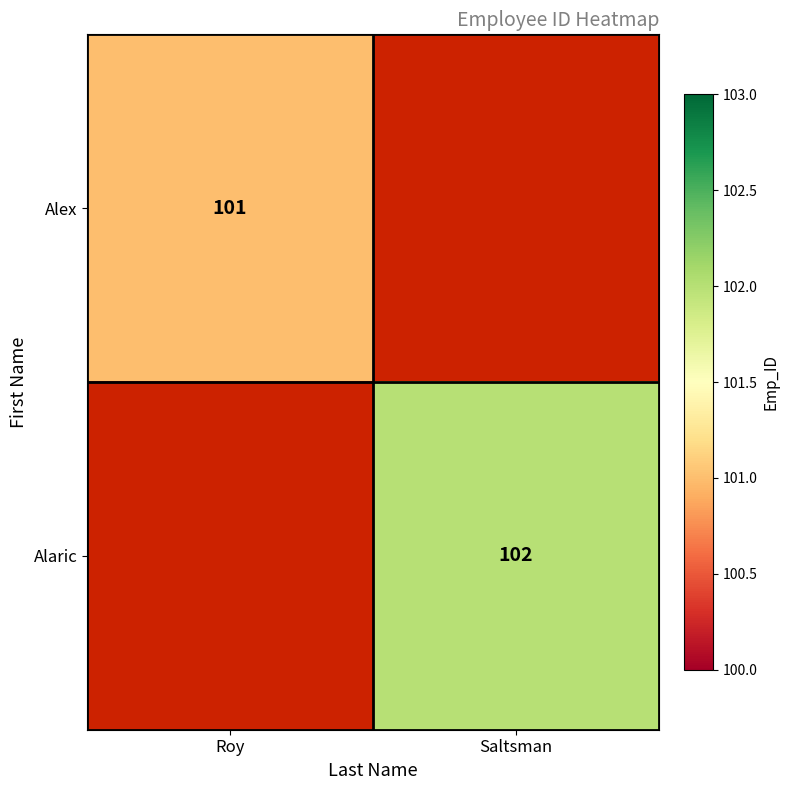

Is the value of Alaric at Saltsman greater than the value of Alex at Roy?

Yes